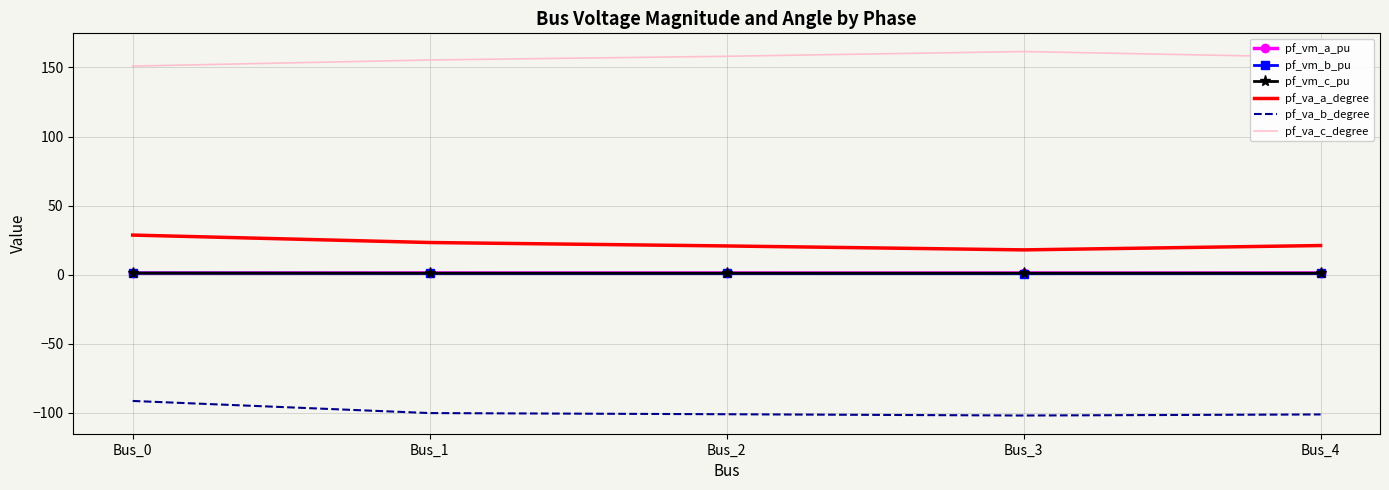

What is the average value of the pf_vm_a_pu series?

1.2